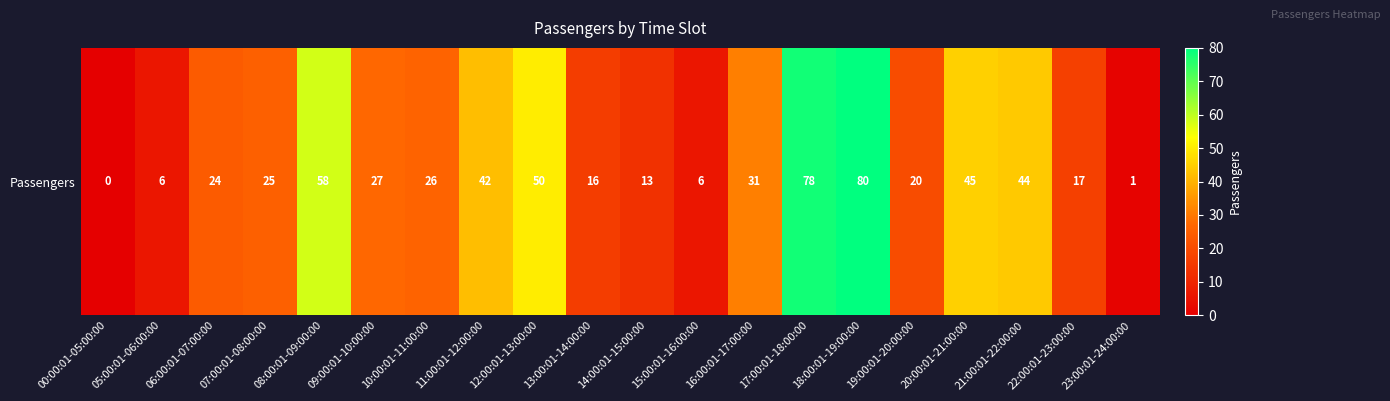

What is the ratio of the value at 11:00:01-12:00:00 to the value at 13:00:01-14:00:00?

2.6